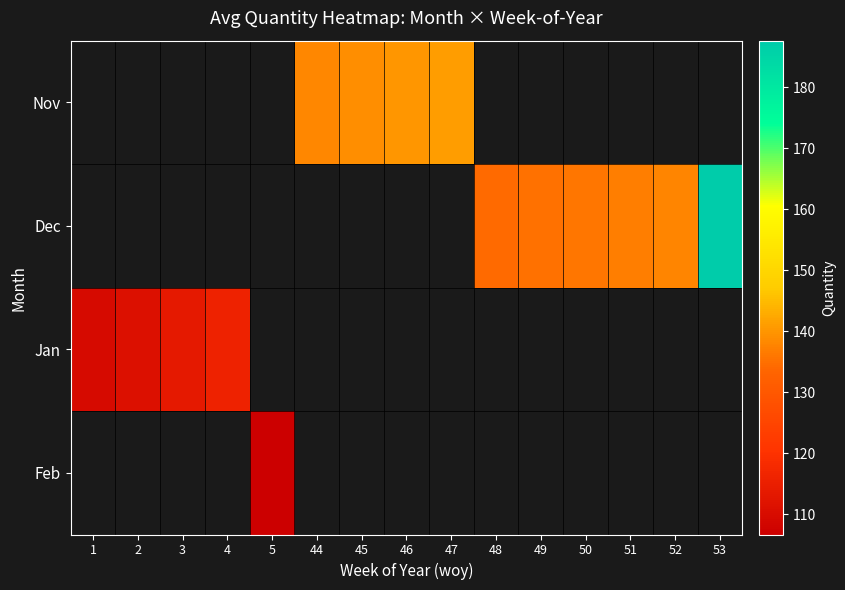

List the series in order of their overall mean, lowest first.

Nov, Dec, Jan, Feb